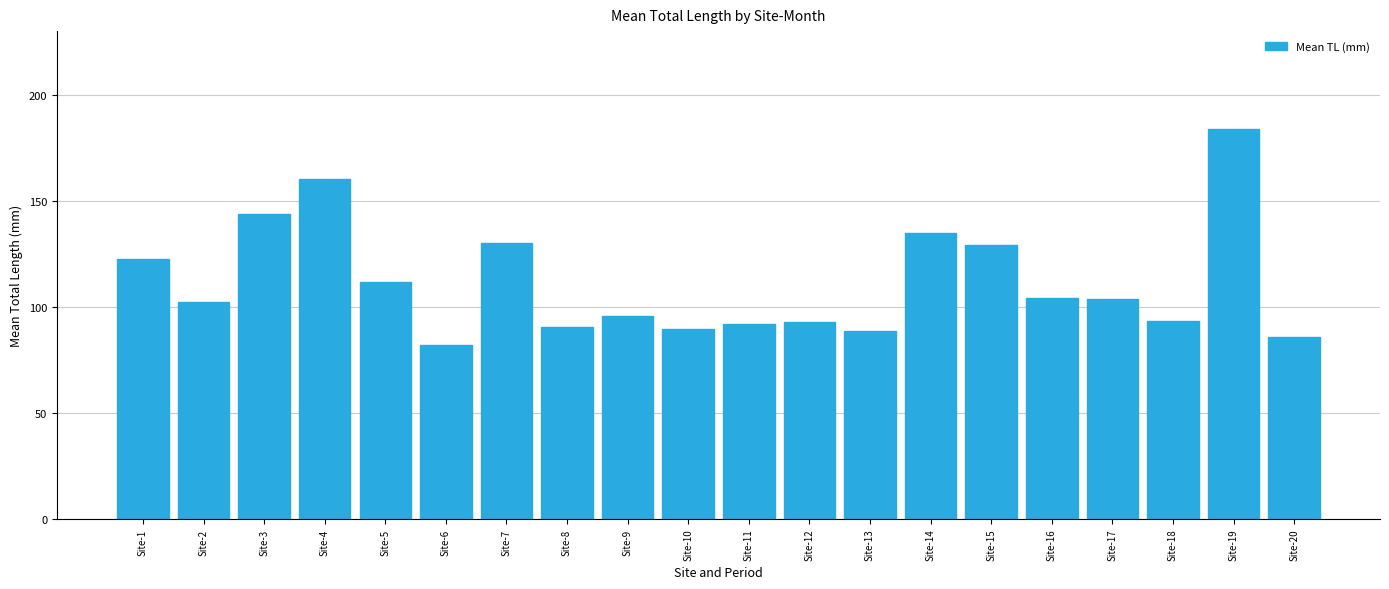

True or false: the data shows 93.0 at Site-12.

True